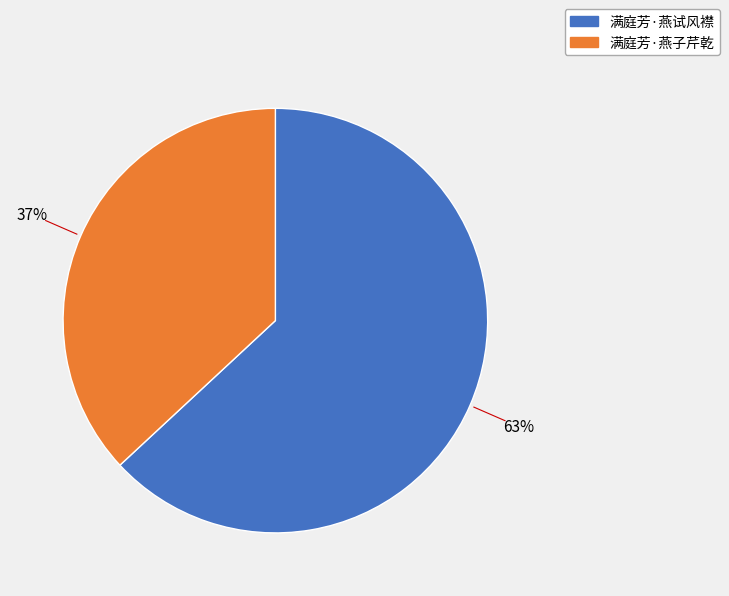

Is it true that 满庭芳·燕子芹乾 is 50% of the pie?

False